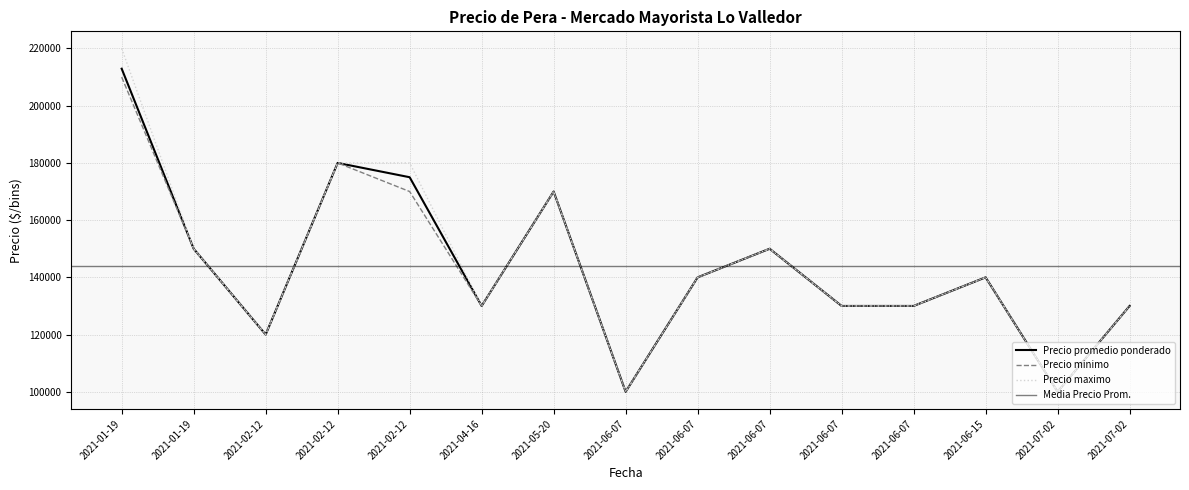

True or false: Precio minimo has more than 1 interior local peaks.

True